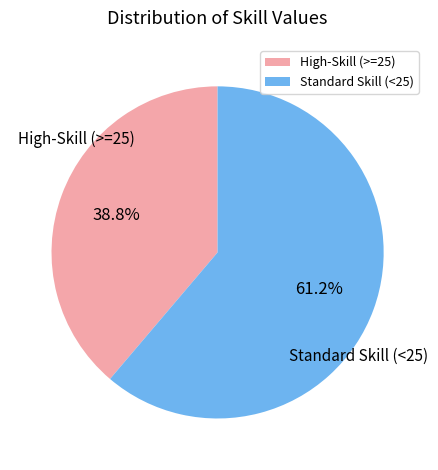

Do High-Skill (>=25) and Standard Skill (<25) together represent more than half of the pie?

Yes